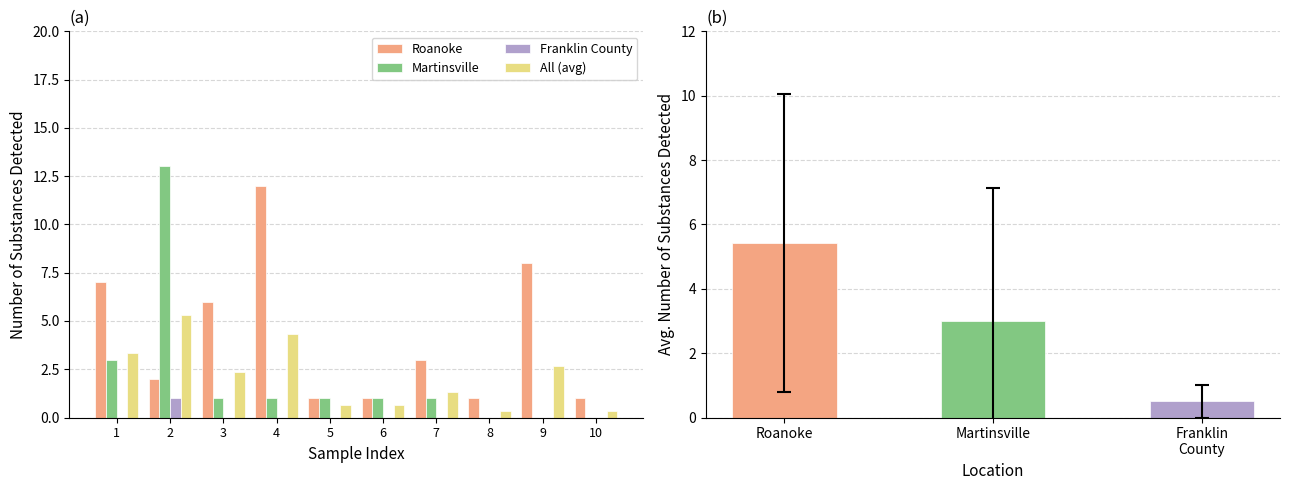

What is the sum of the Martinsville values at 8 and 2?

13.0